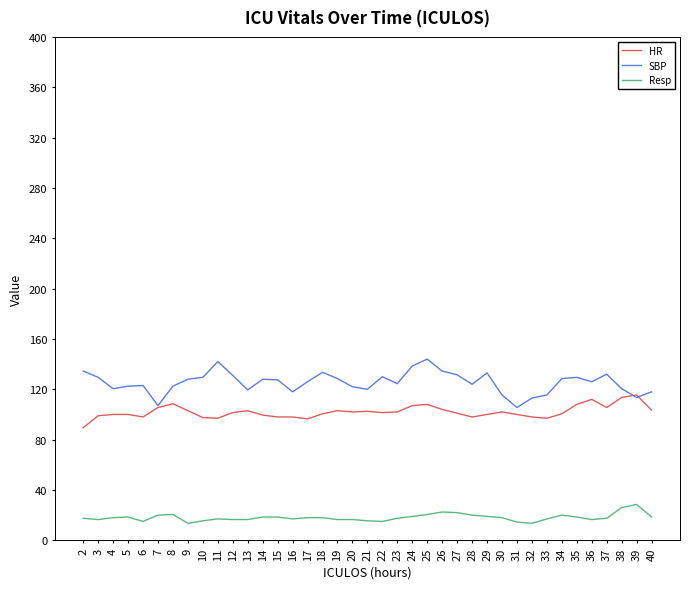

True or false: Resp and HR intersect in this chart.

False